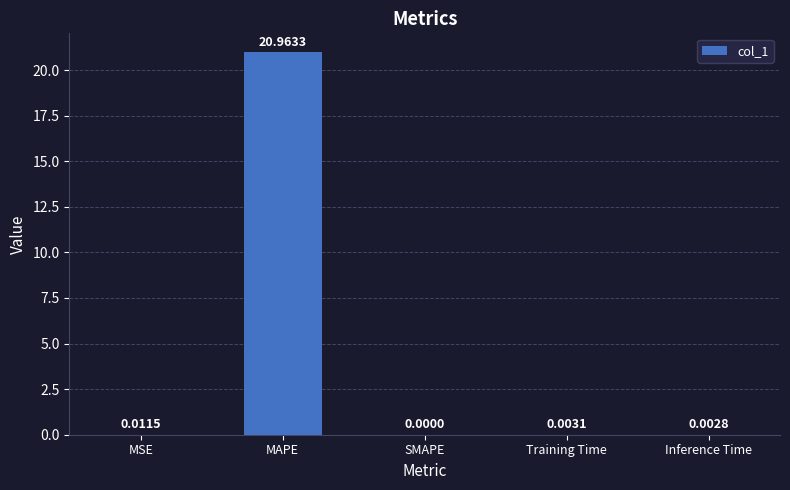

The value at Inference Time is 0.0. True or false?

True